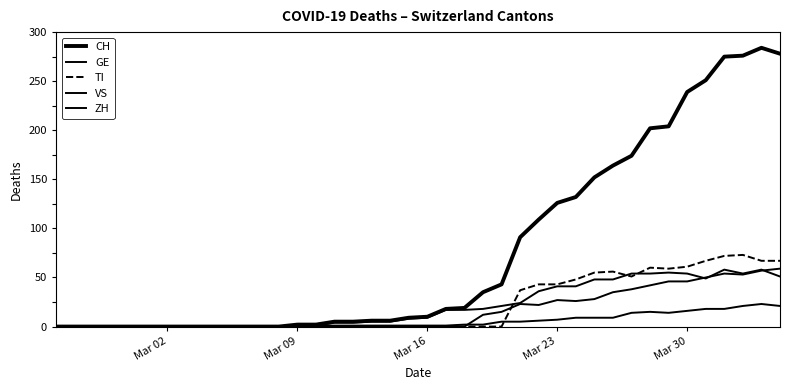

Rank the series by their maximum value, from highest to lowest.

CH, TI, ZH, GE, VS